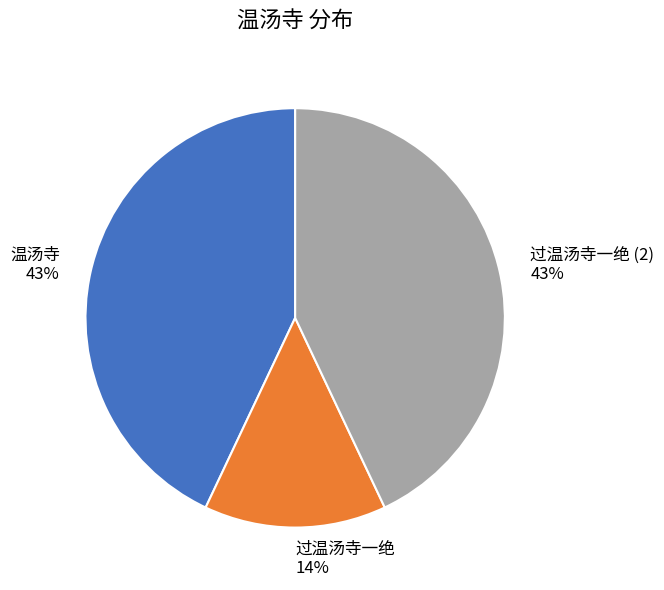

Count the number of slices in the pie.

3